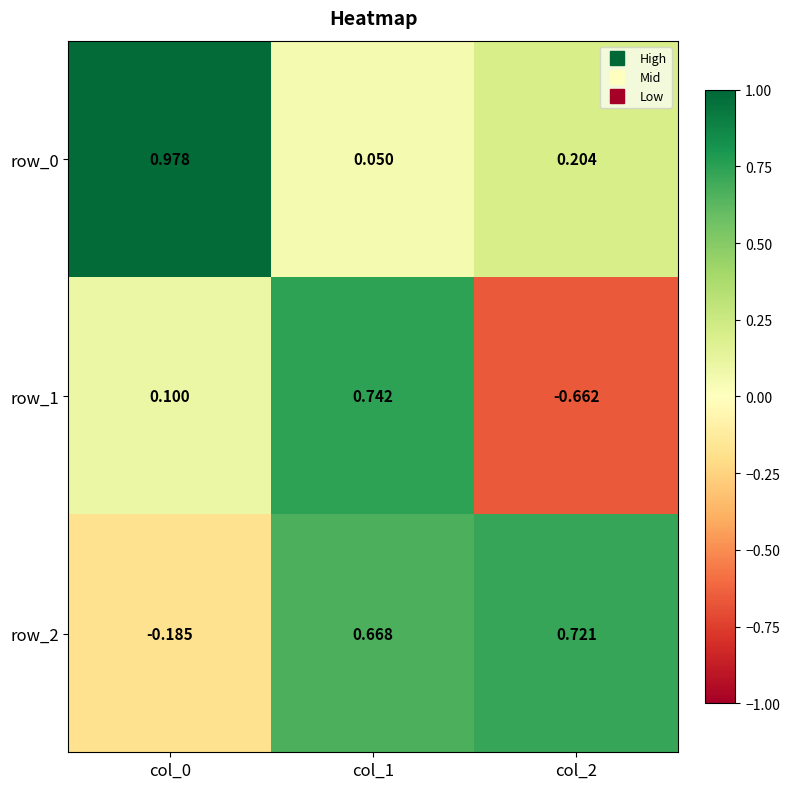

How many values in the row_1 series exceed 0?

2